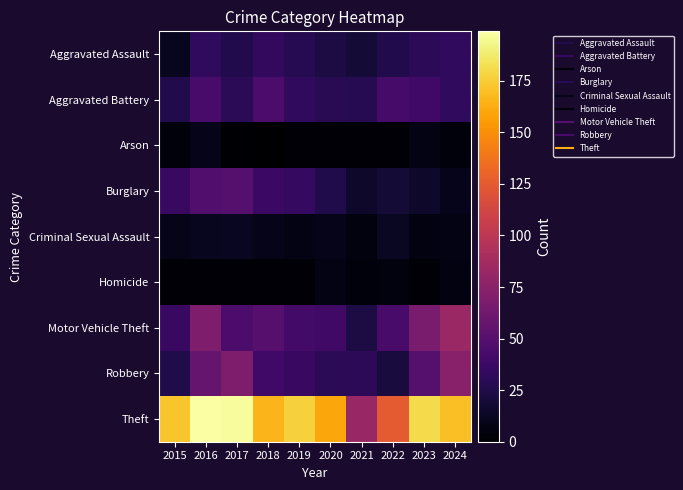

What is the difference between the highest and lowest values at 2022?

123